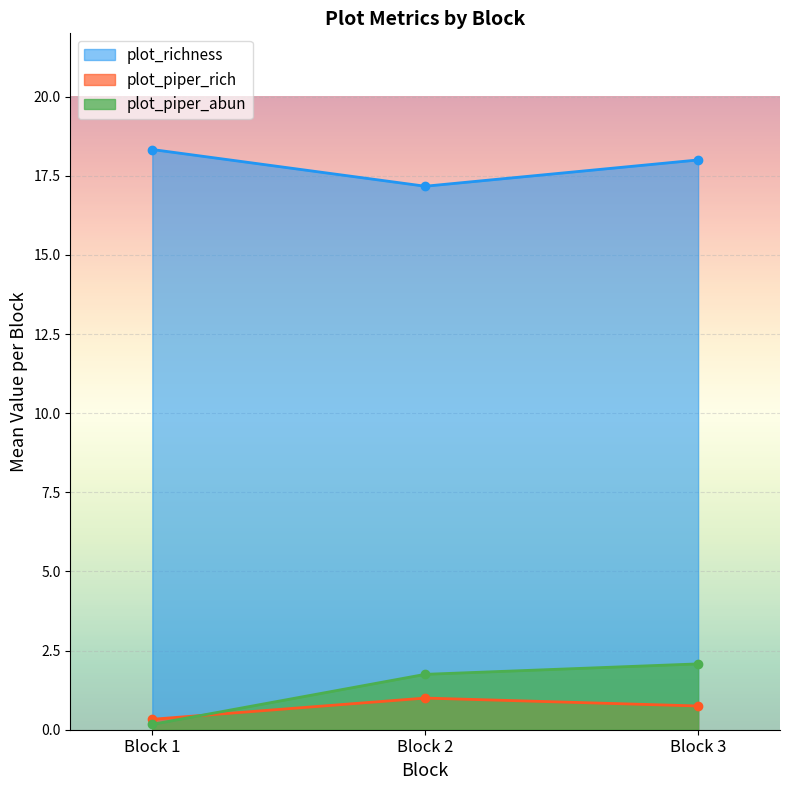

Does the chart display data point markers on the line(s)?

Yes